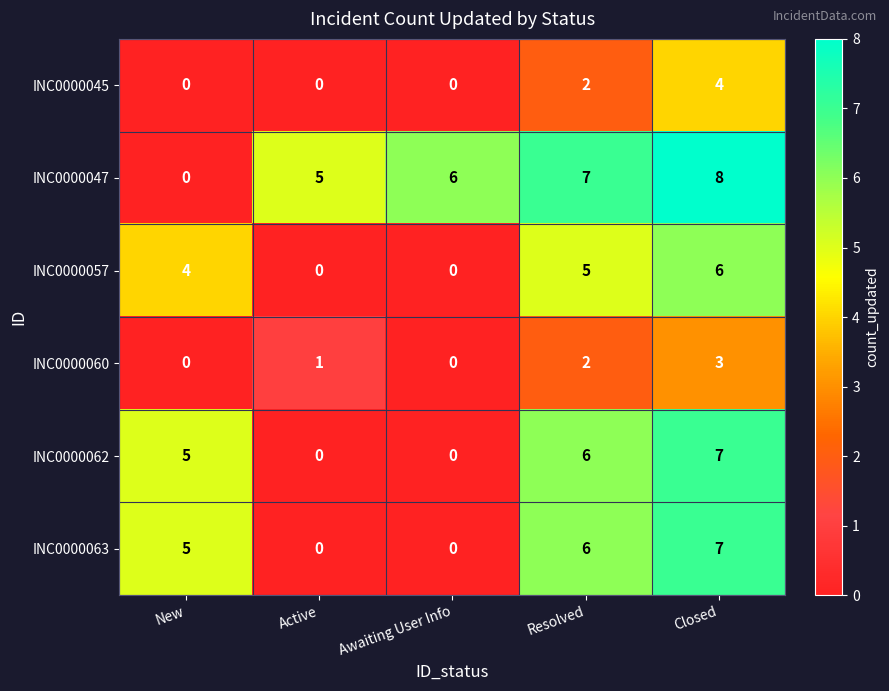

Which series changed the most between New and Resolved?

INC0000047